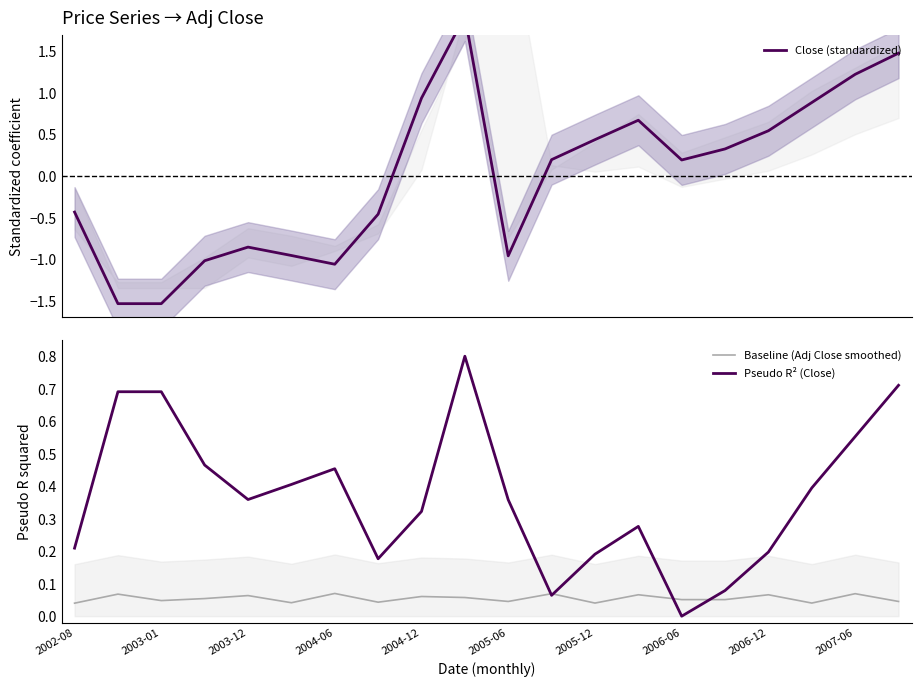

The Pseudo R² (Close) series shows 0.3 at 19. True or false?

False